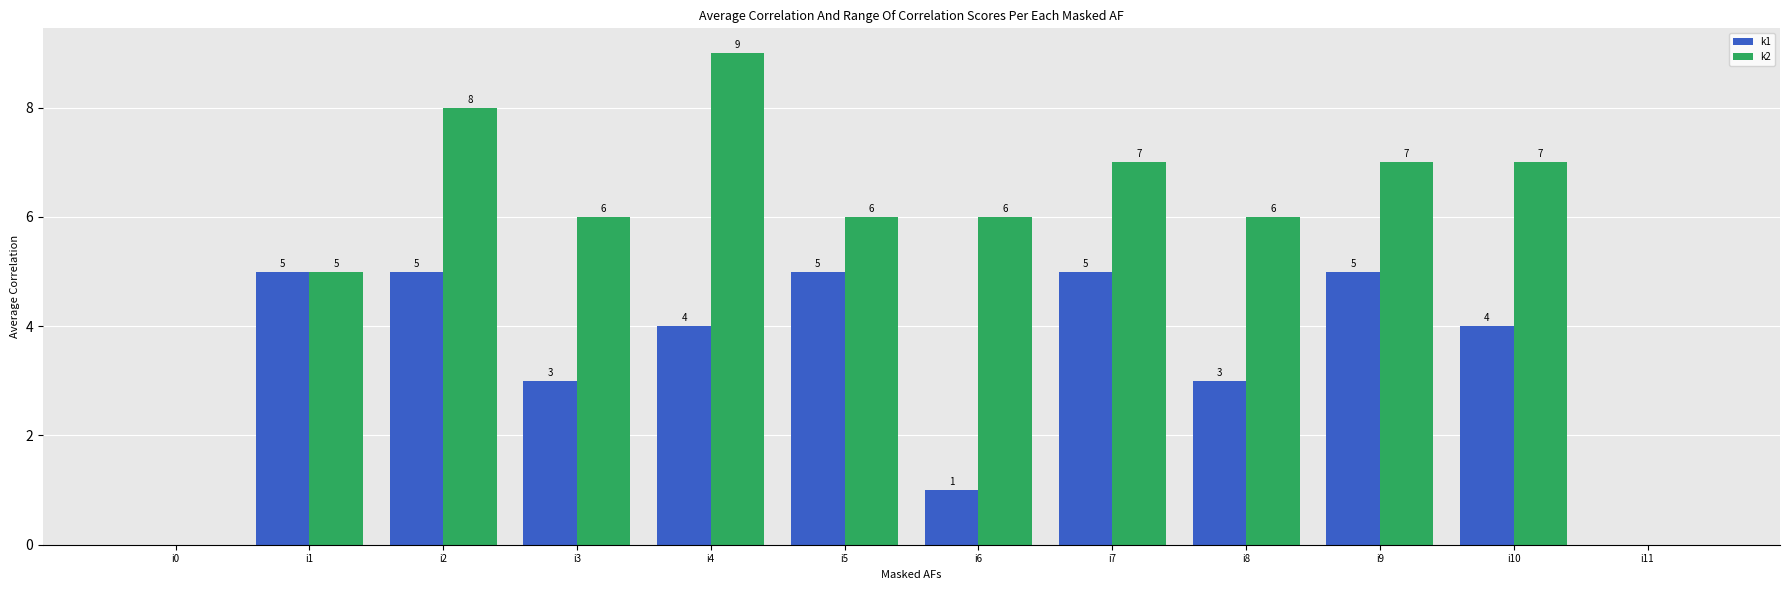

Which category has the highest value in the k2 series?

i4